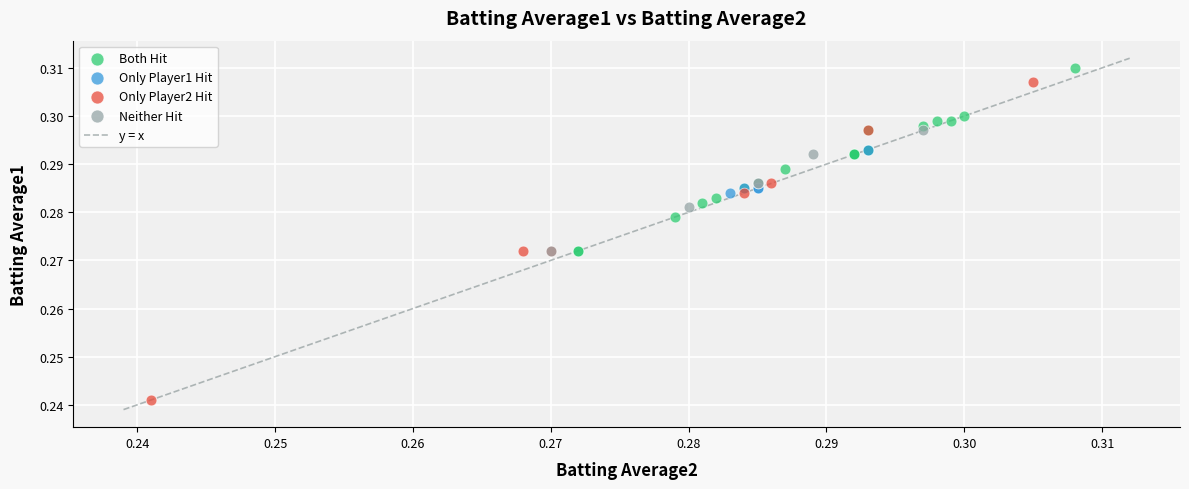

Which series has the widest spread of Y values?

Only Player2 Hit